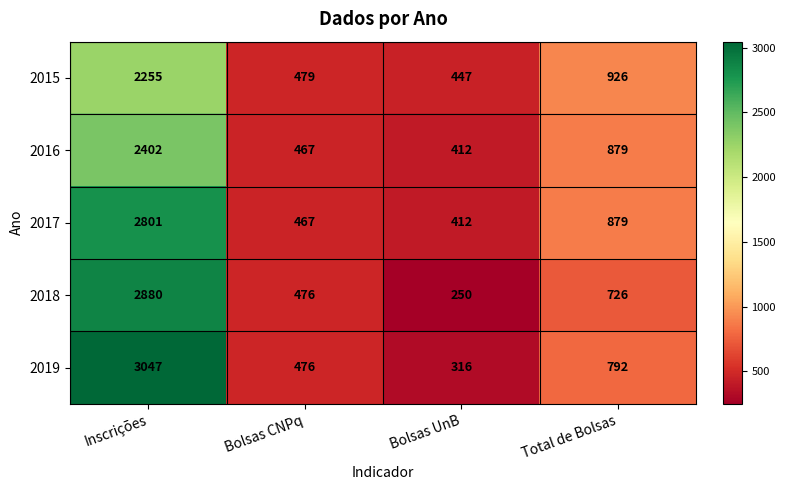

True or false: 2016 has a value of 339 at Total de Bolsas.

False